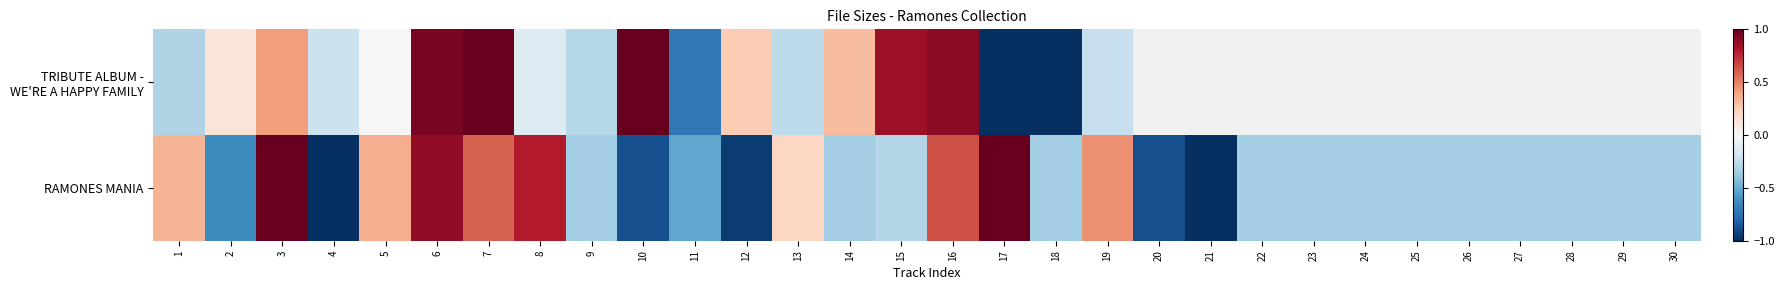

Is the value of TRIBUTE ALBUM - WE'RE A HAPPY FAMILY at 3 greater than the value of RAMONES MANIA at 20?

Yes